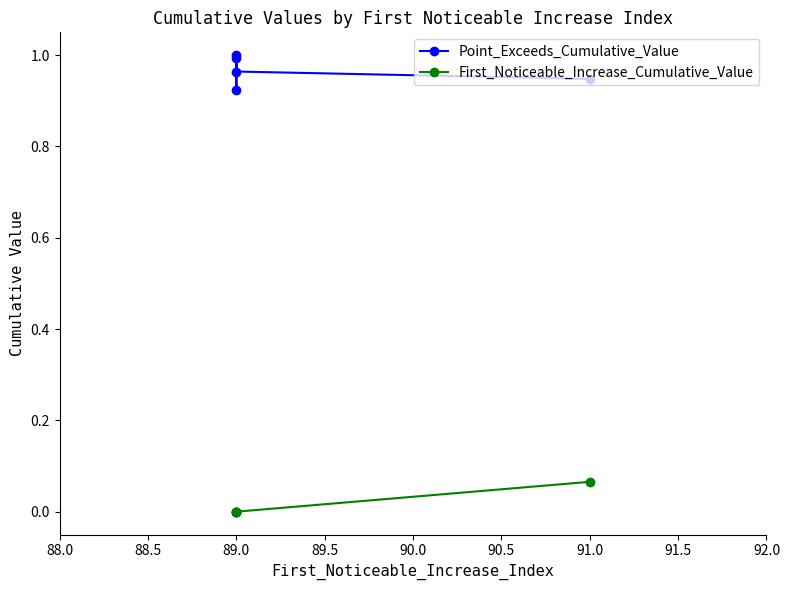

Count the number of categories in the chart.

5